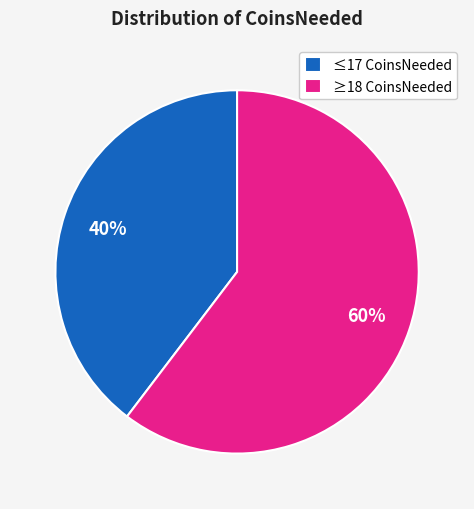

Which slice is the smallest?

≤17 CoinsNeeded